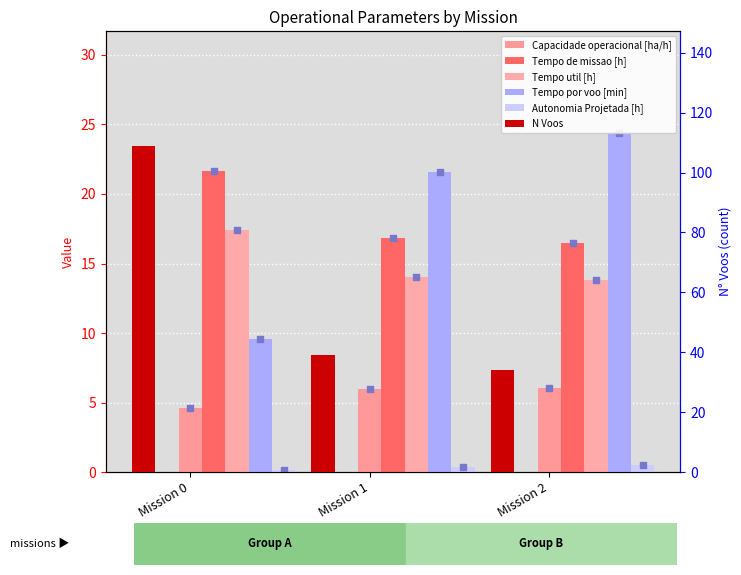

What is the total value across all series at Mission 2?

95.3